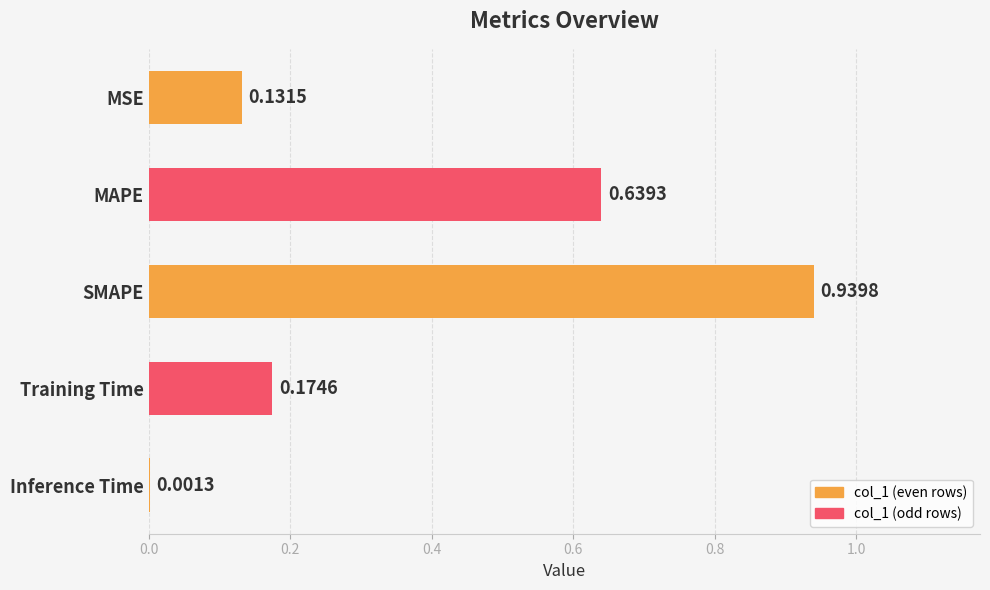

What is the change in value from MAPE to SMAPE?

+0.3